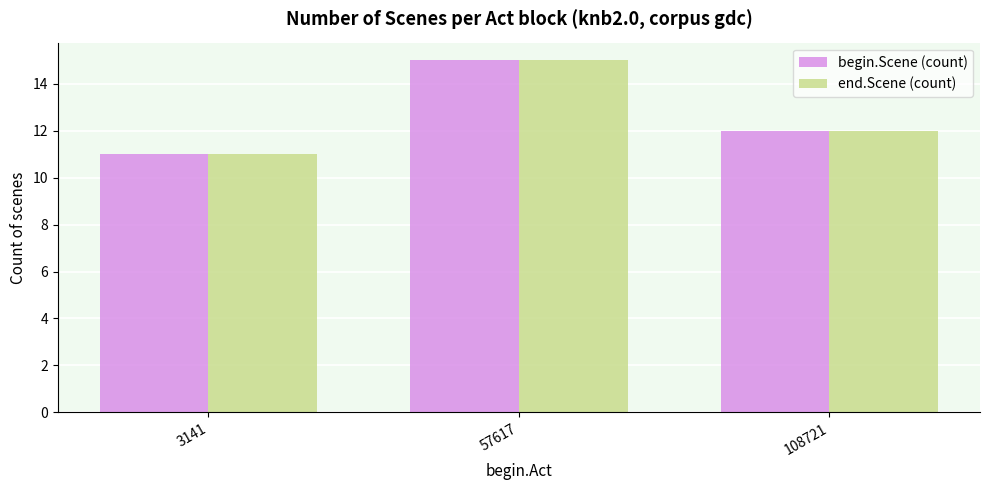

The end.Scene (count) series shows 6 at 108721. True or false?

False